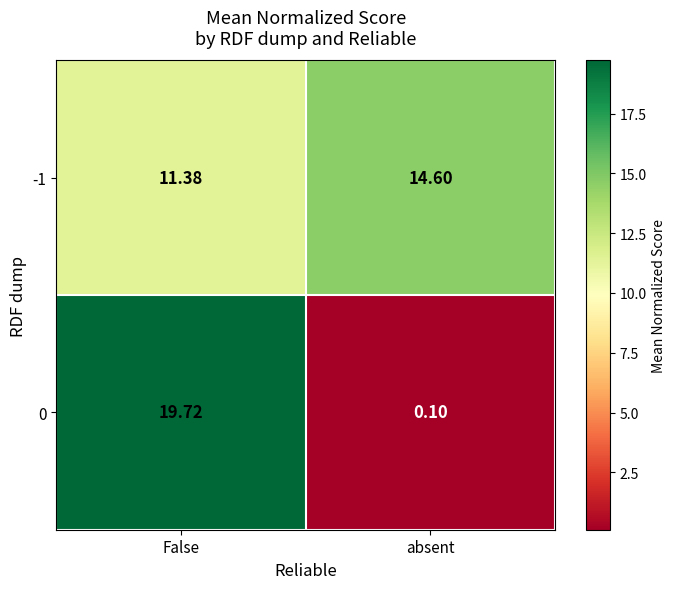

Where is -1 nearest to the value 12?

False